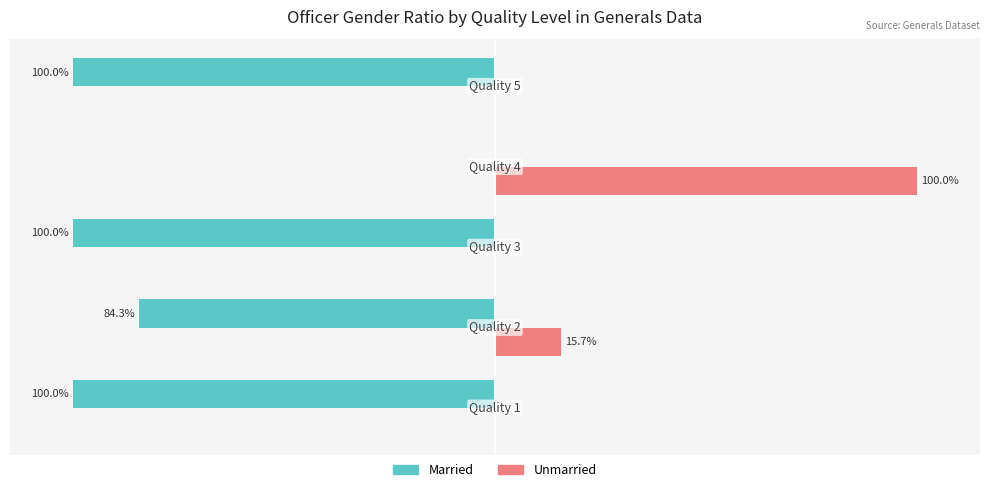

Which series has the largest total across all categories?

Unmarried